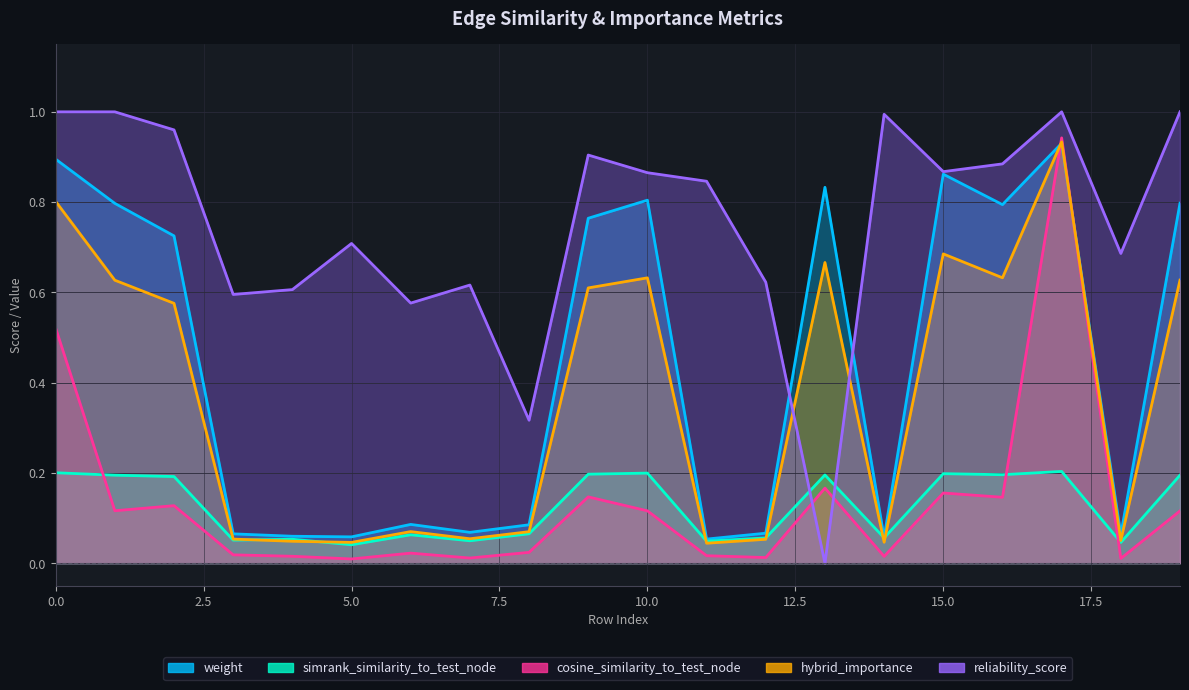

At 7, list the series in order from largest to smallest.

reliability_score, weight, hybrid_importance, simrank_similarity_to_test_node, cosine_similarity_to_test_node